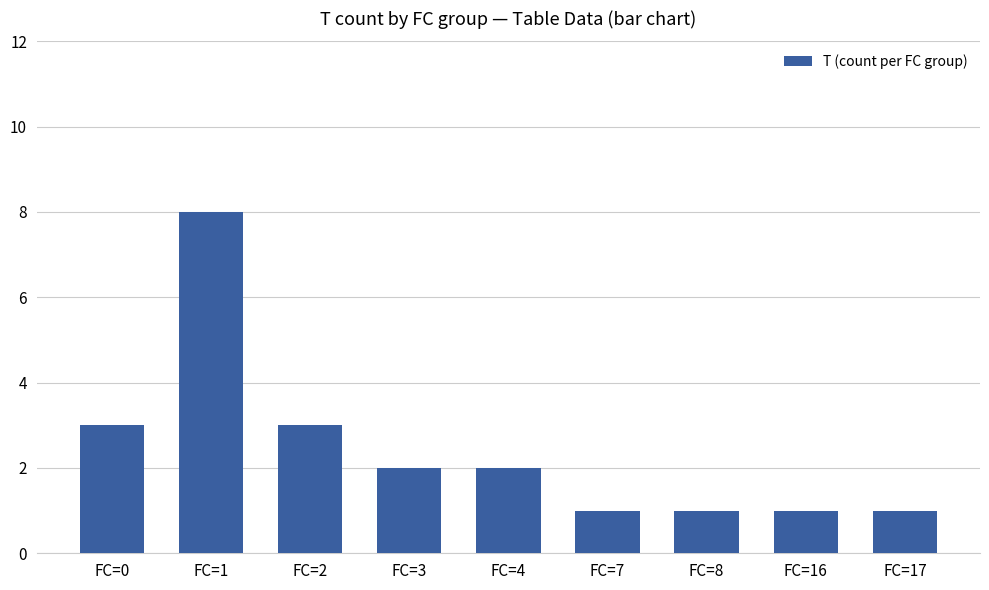

What is the difference between the maximum and minimum values?

7